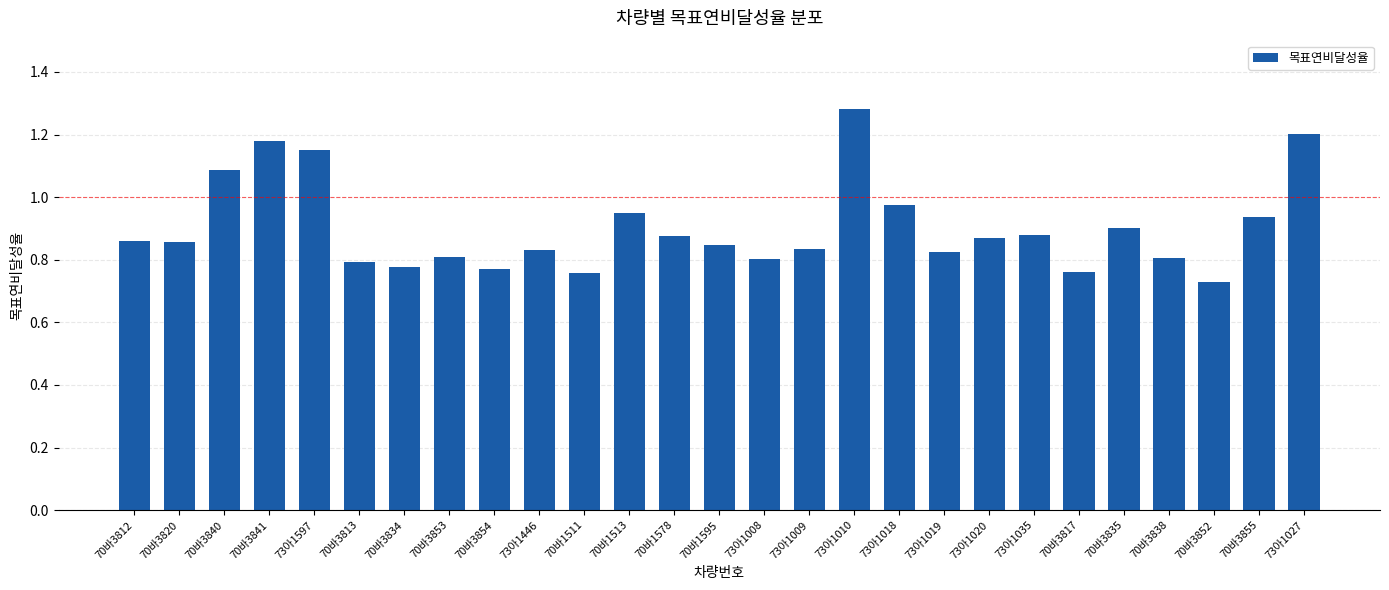

Count the number of categories in the chart.

27